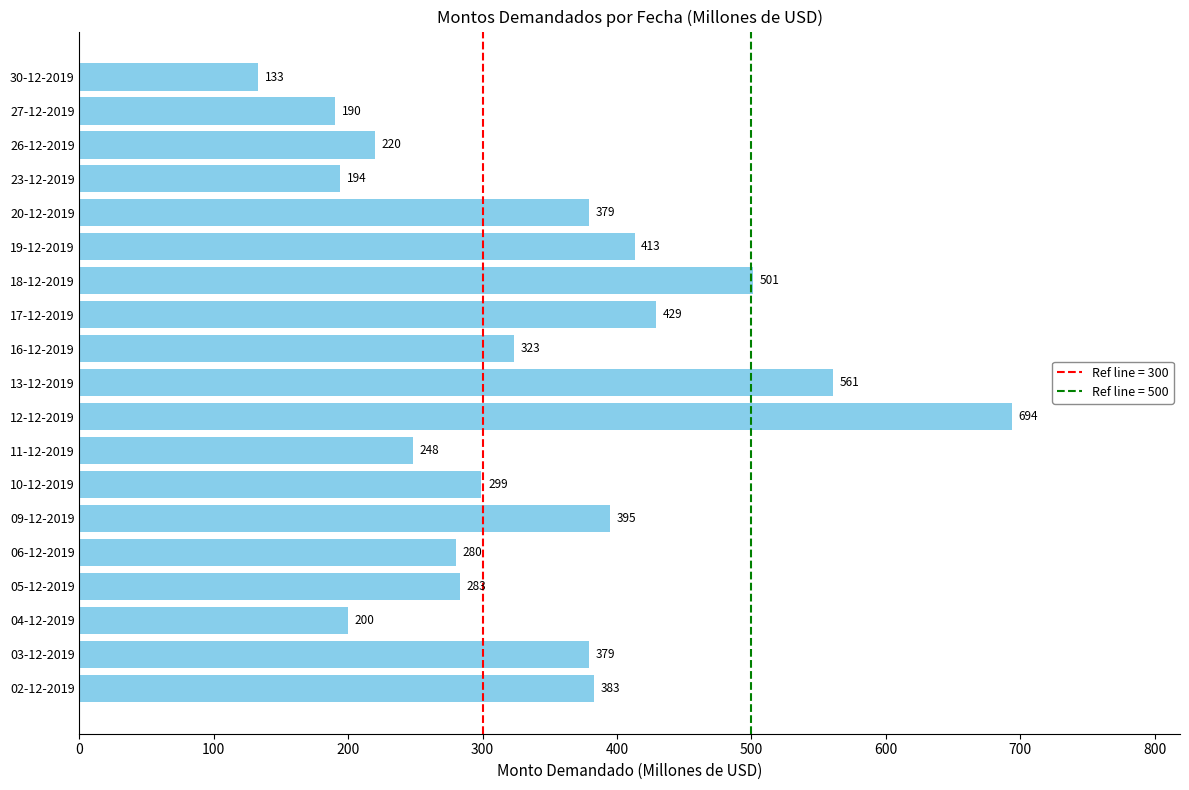

The value at 06-12-2019 is 280. True or false?

True